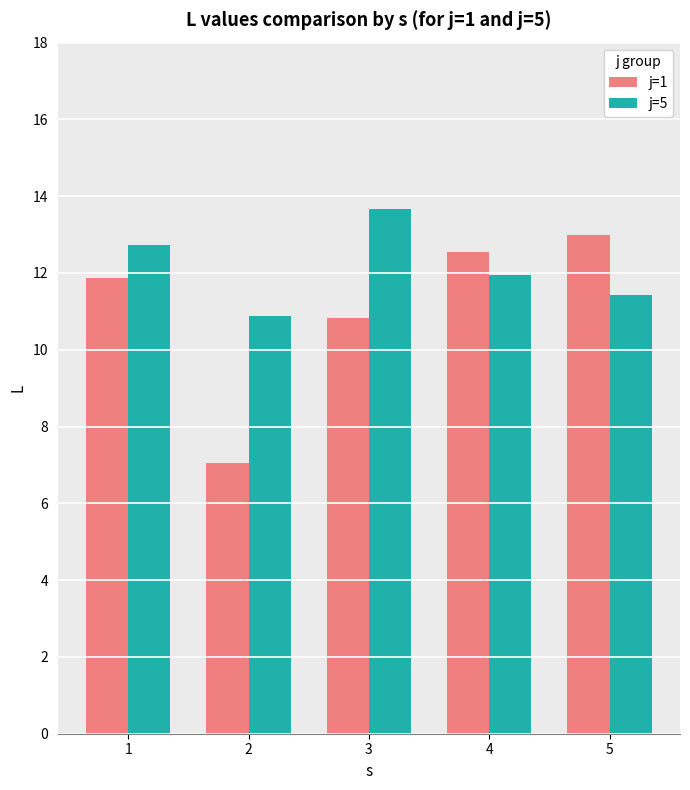

What is the difference between the highest and lowest values at 1?

0.9